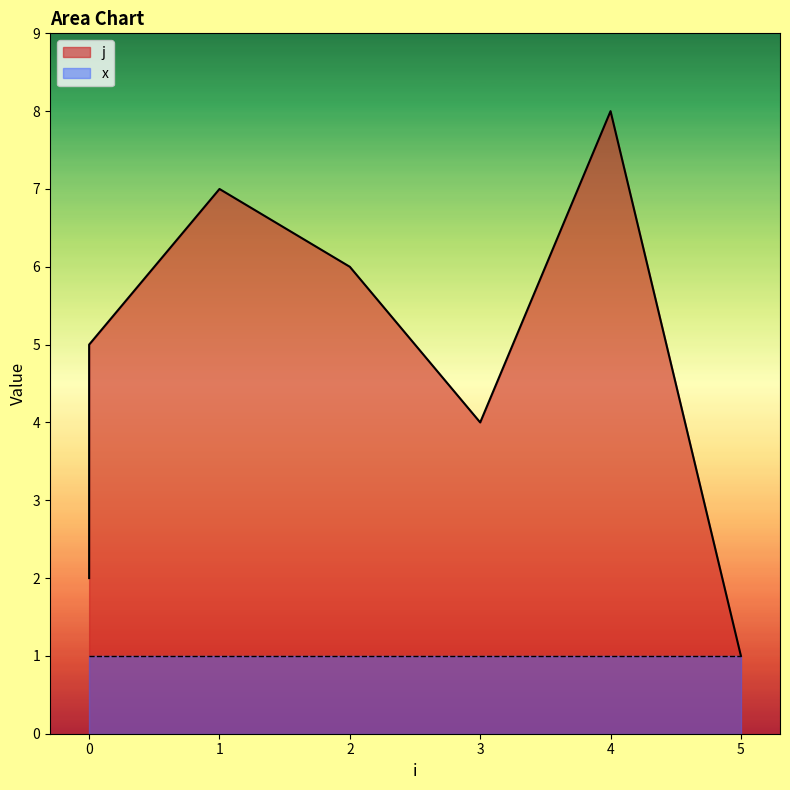

What is the change in value from 2 to 5?

-5